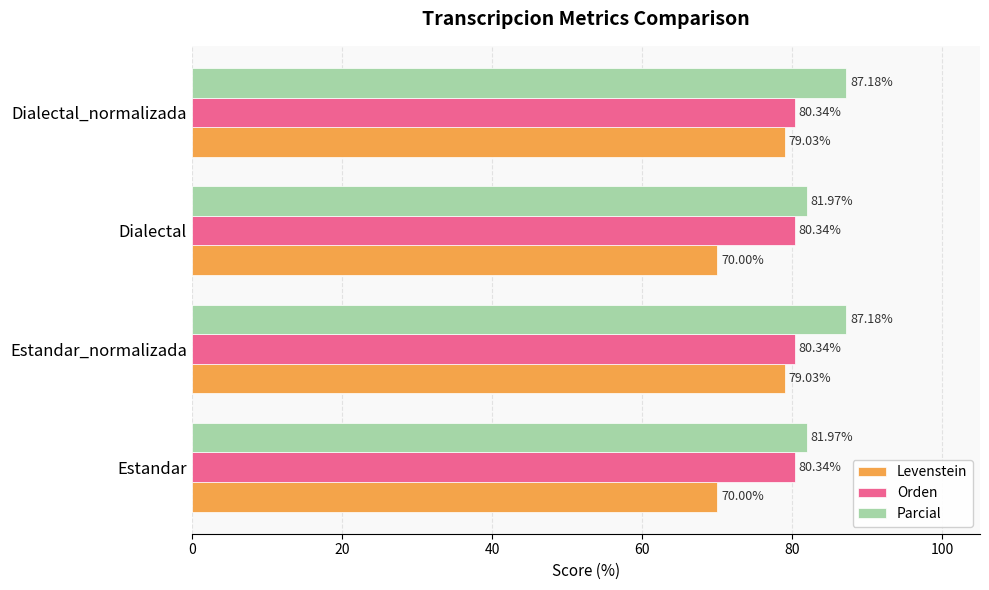

At Dialectal_normalizada, list the series in order from smallest to largest.

Levenstein, Orden, Parcial